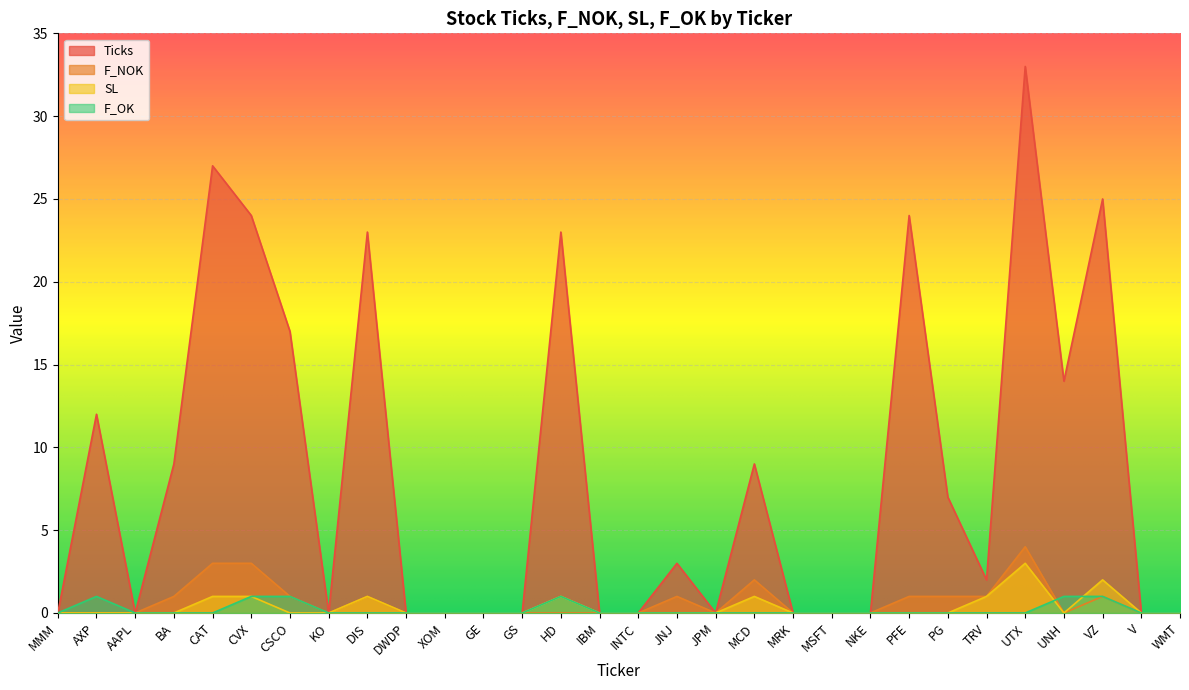

Between JNJ and PFE, which series saw the biggest shift?

Ticks